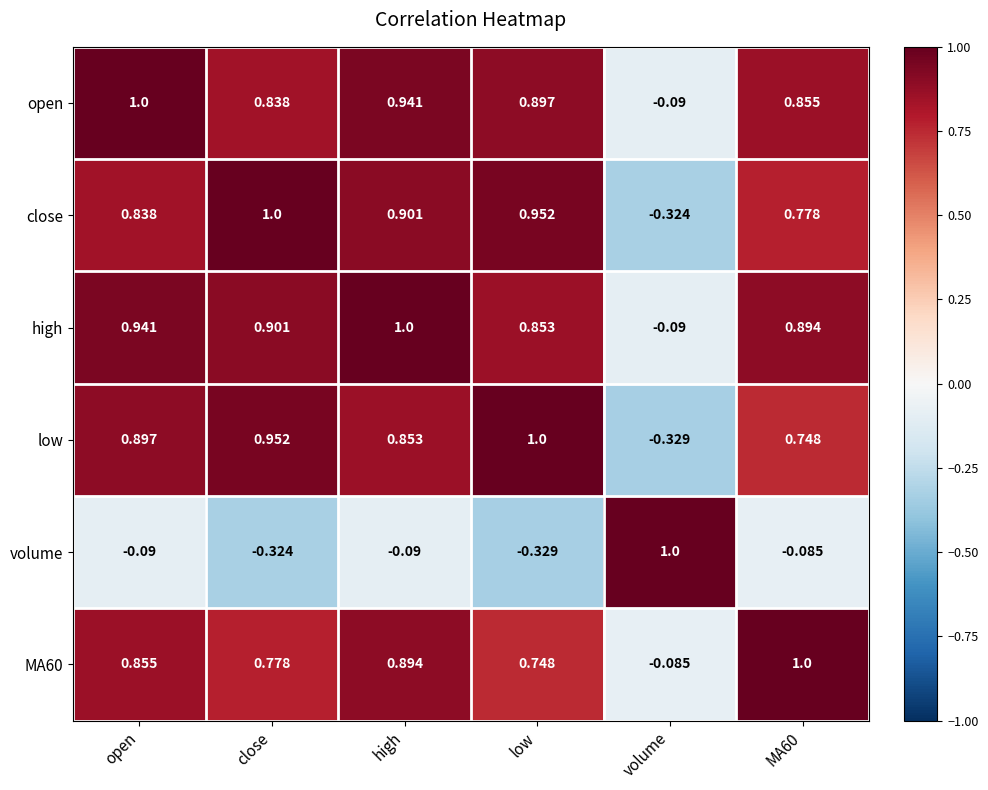

Which series has the largest total across all categories?

high